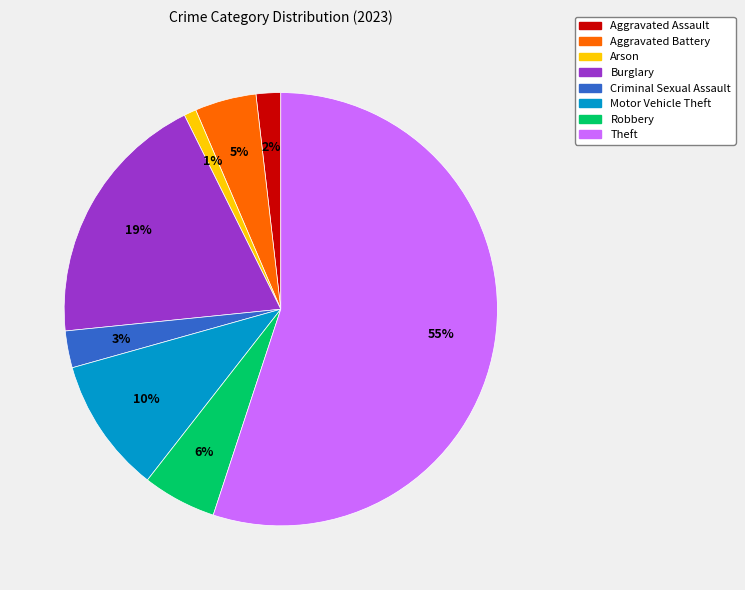

Which has a higher value, Motor Vehicle Theft or Aggravated Battery?

Motor Vehicle Theft